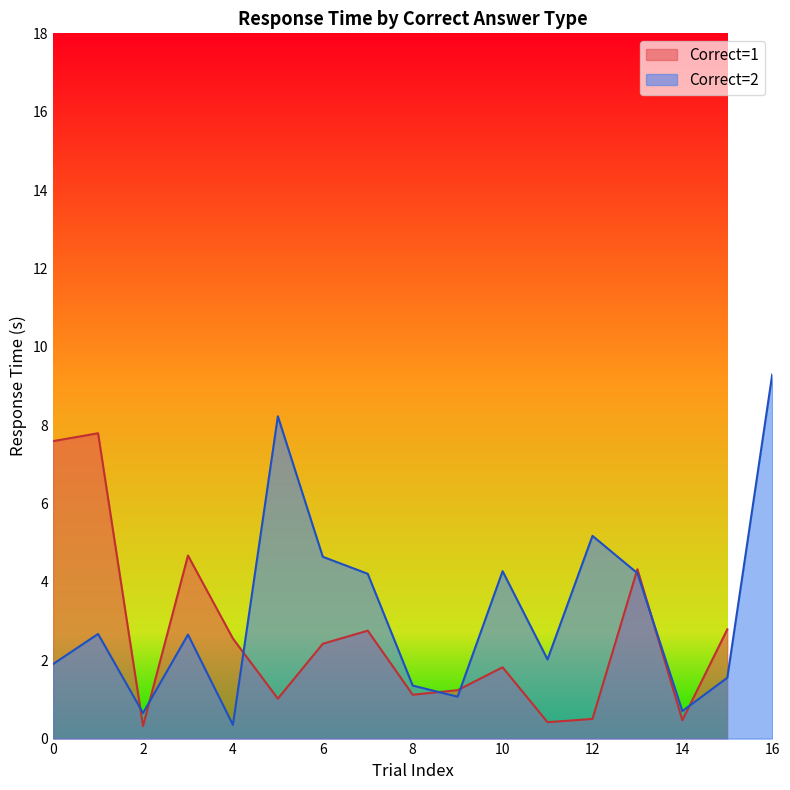

Which category has the highest value across all series?

16